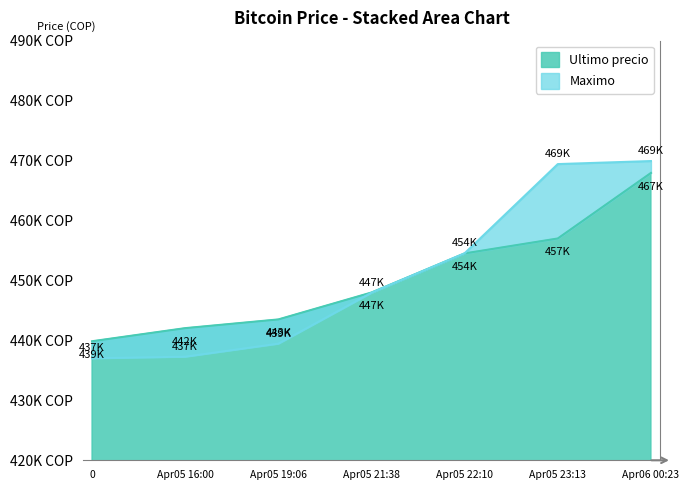

What is the minimum value shown in the chart?

437021